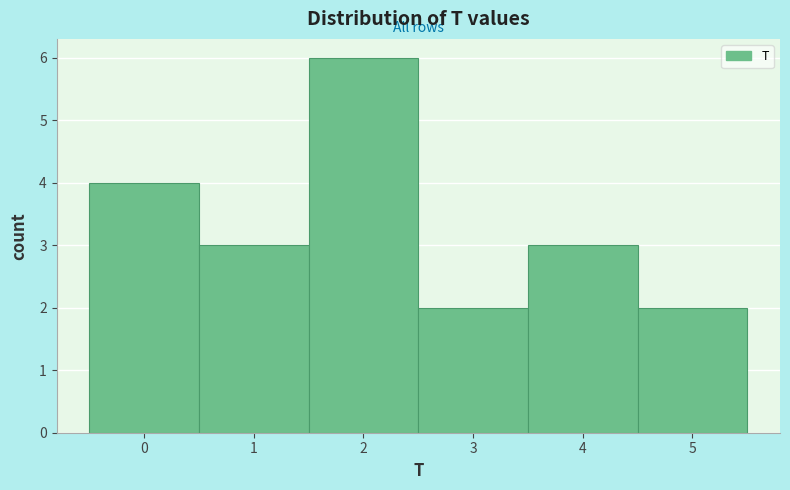

Reading left to right, transcribe this chart: for each bar, give the range it covers on the x-axis and its height. The values are not printed on the chart, so give them approximately, as read against the axis.

-0.5 to 0.5: 4
0.5 to 1.5: 3
1.5 to 2.5: 6
2.5 to 3.5: 2
3.5 to 4.5: 3
4.5 to 5.5: 2